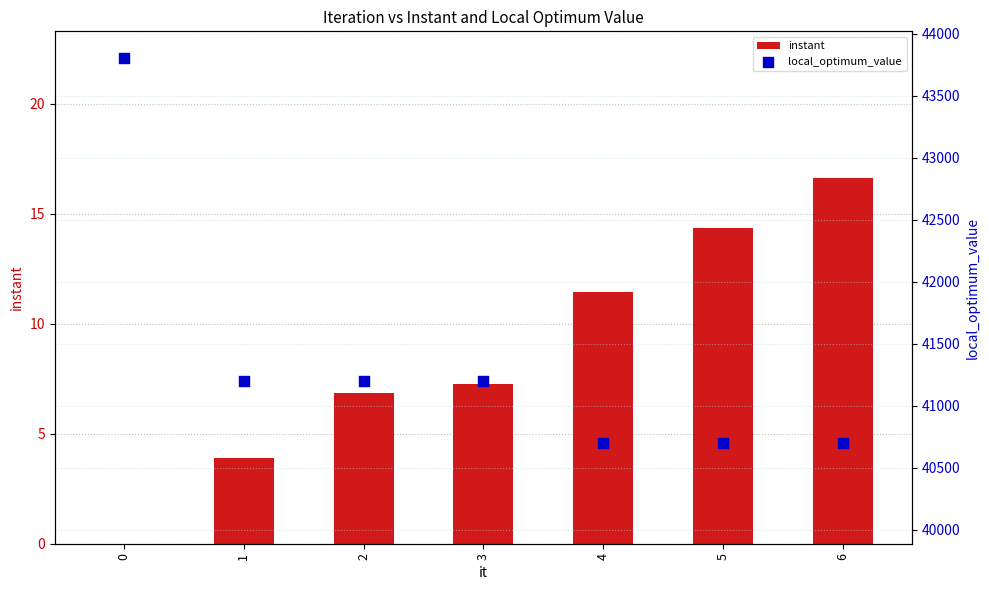

What is the total value across all series at 1?

41203.9